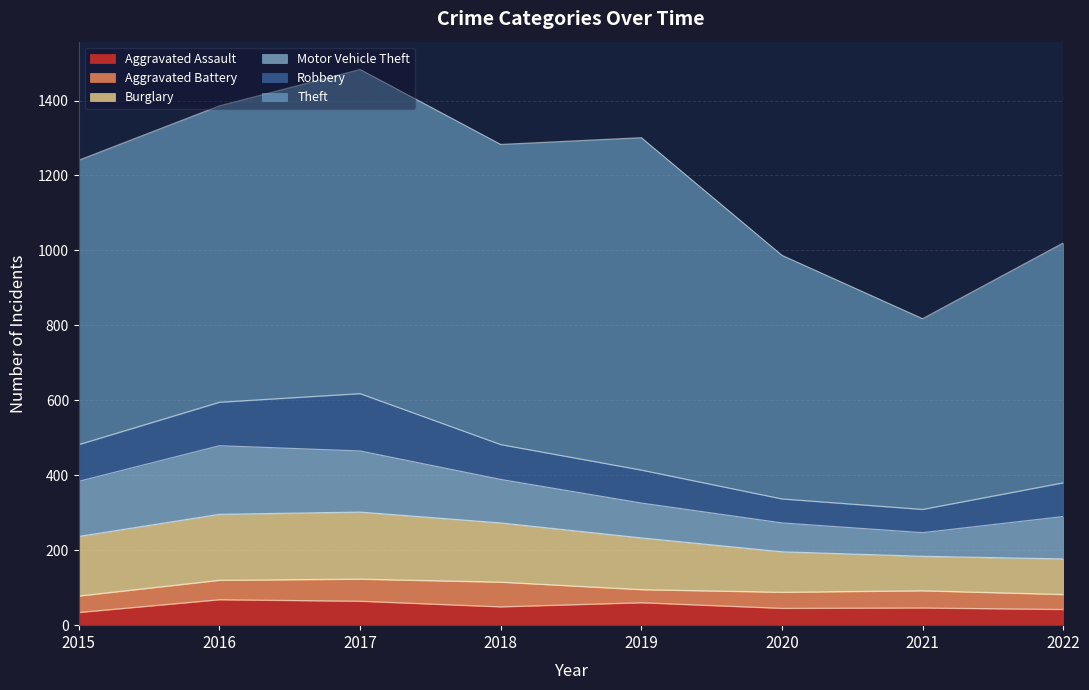

Which series ends up on top after the final intersection of Burglary and Motor Vehicle Theft?

Motor Vehicle Theft